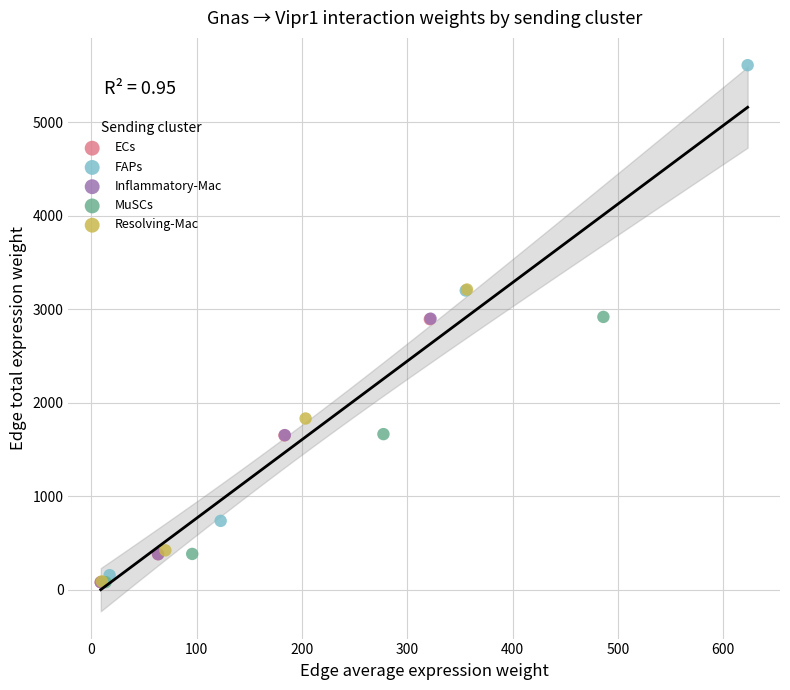

Which series contains the highest Y value?

FAPs